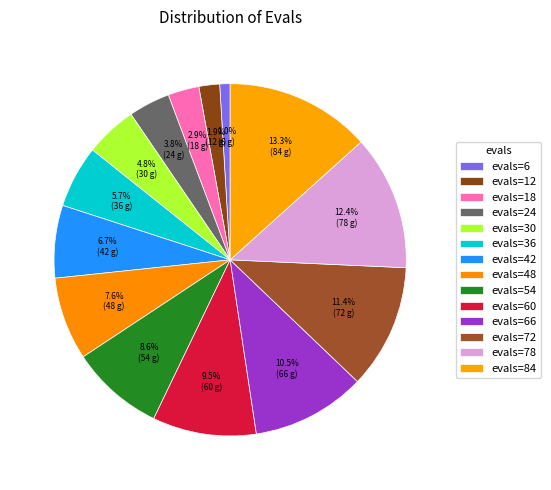

Which has a higher value, evals=54 or evals=66?

evals=66